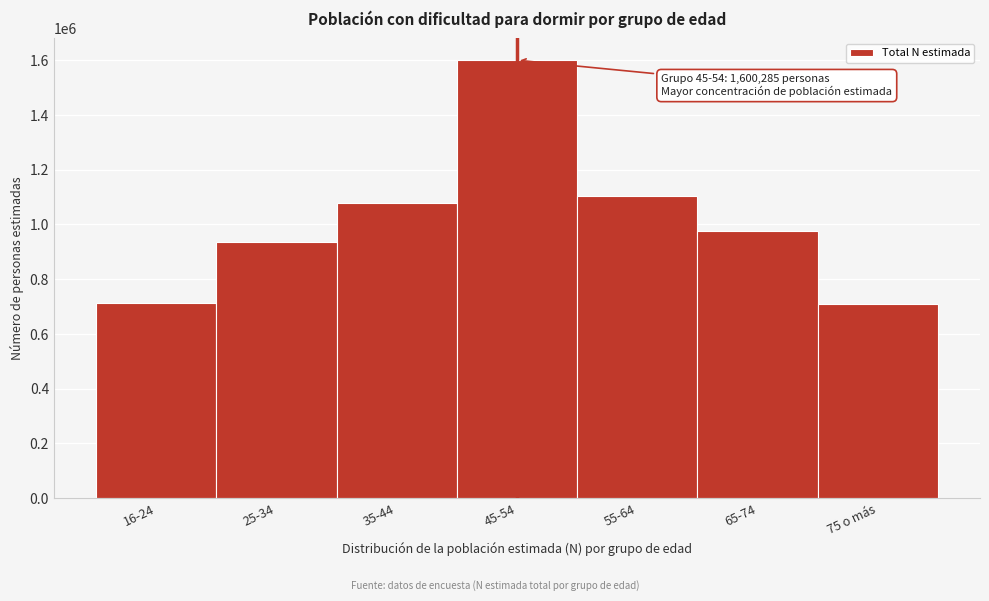

Is it true that the value at 55-64 is 1105267?

True